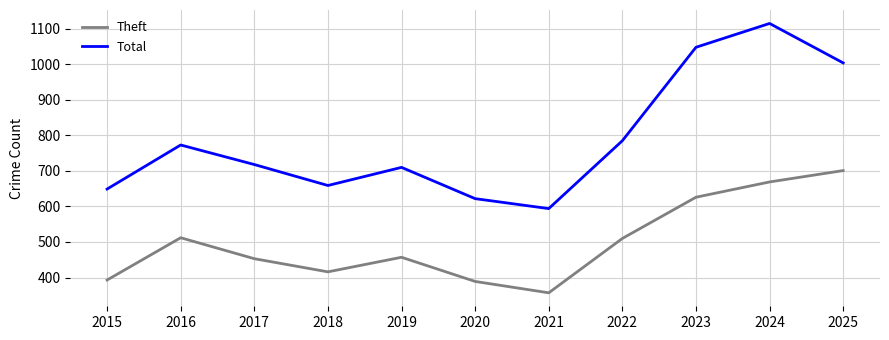

At how many categories does at least one series exceed 391?

11